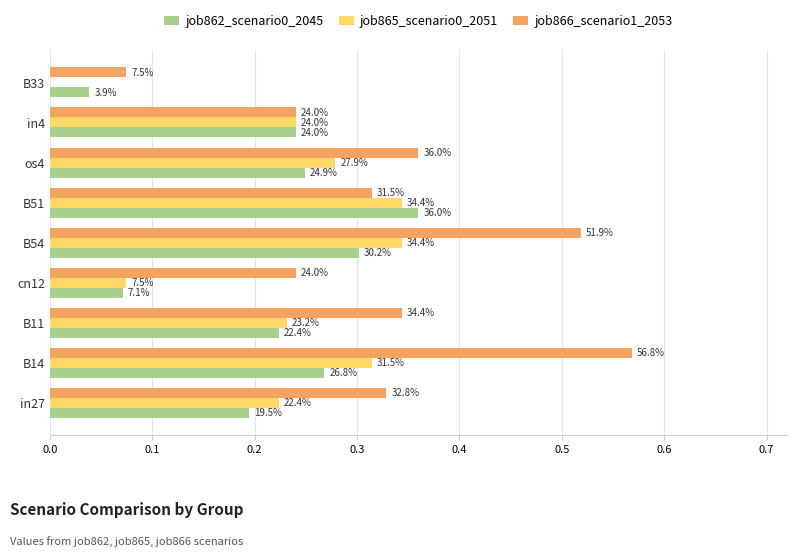

What is the difference between the maximum and minimum values in the job866_scenario1_2053 series?

0.5